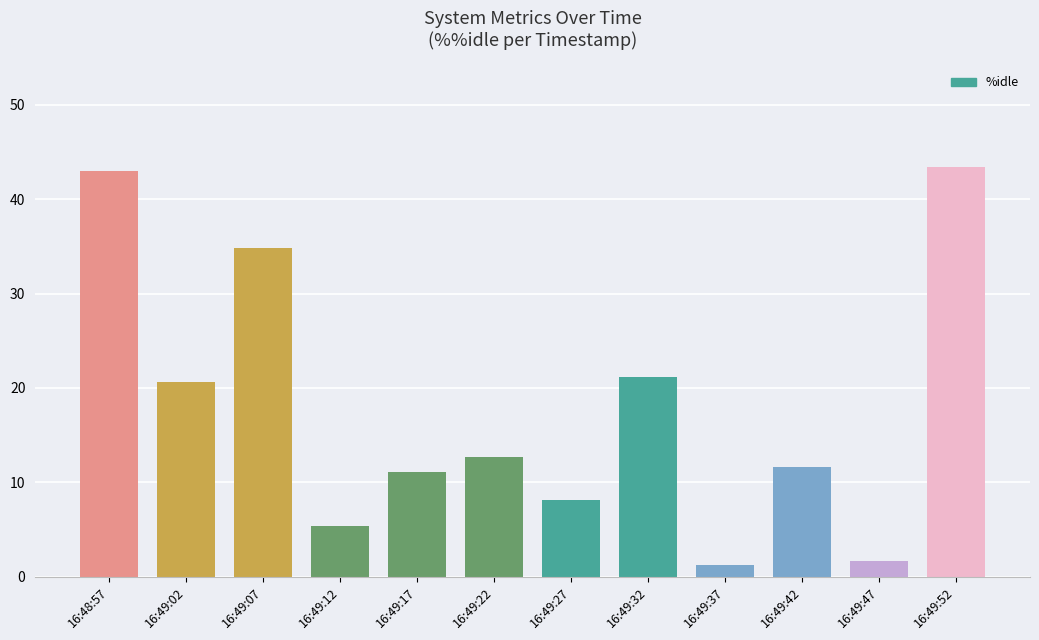

What is the minimum value shown in the chart?

1.2